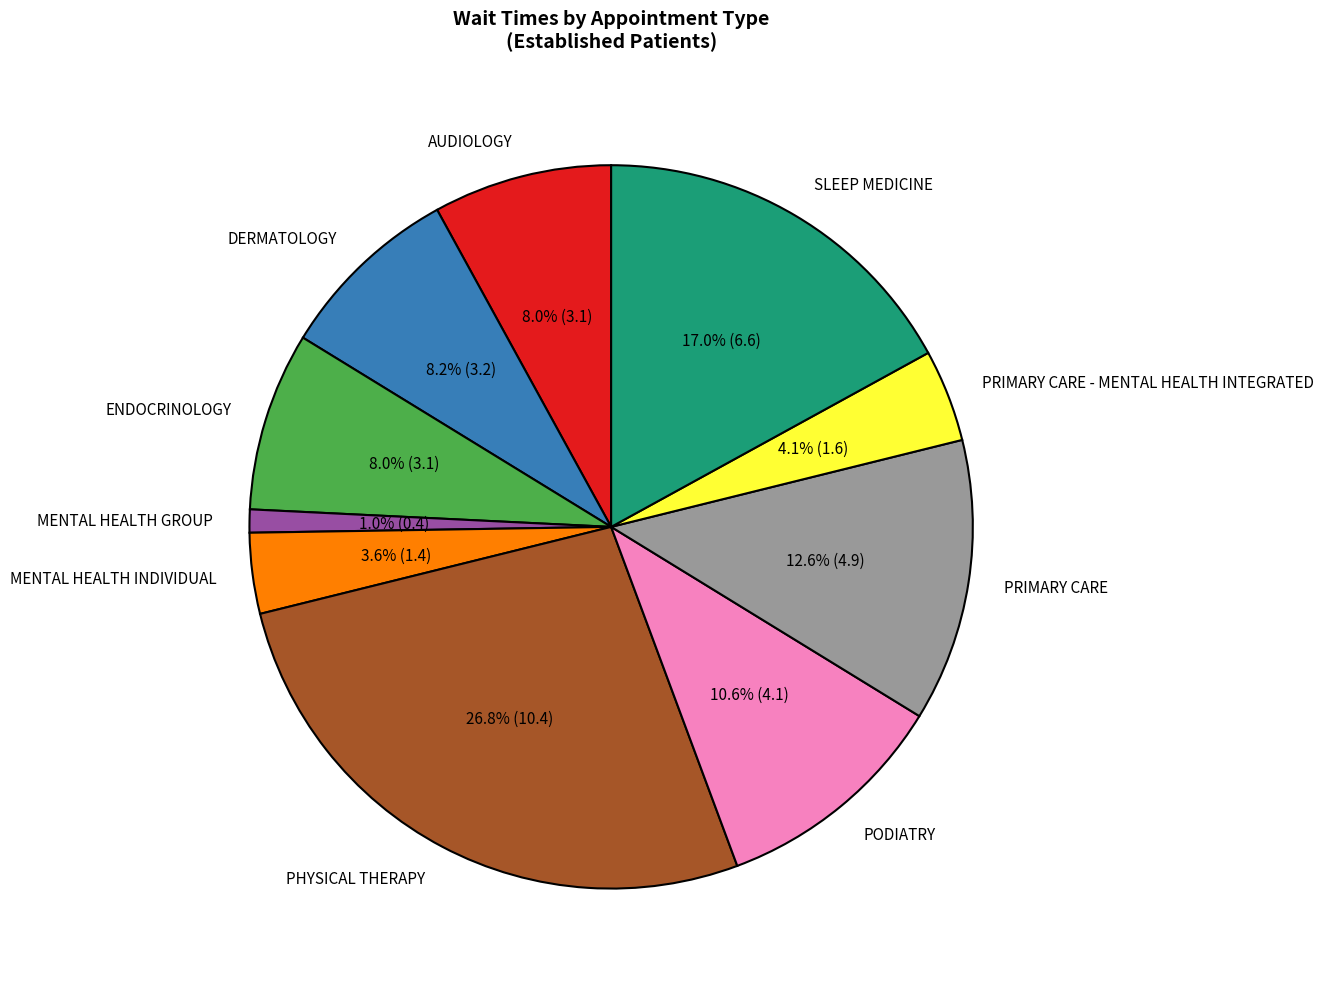

Does PRIMARY CARE account for over 50% of the chart?

No